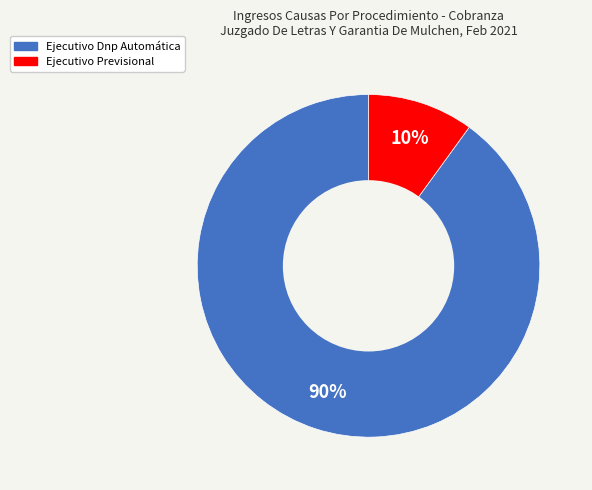

Which slice is the largest?

Ejecutivo Dnp Automática